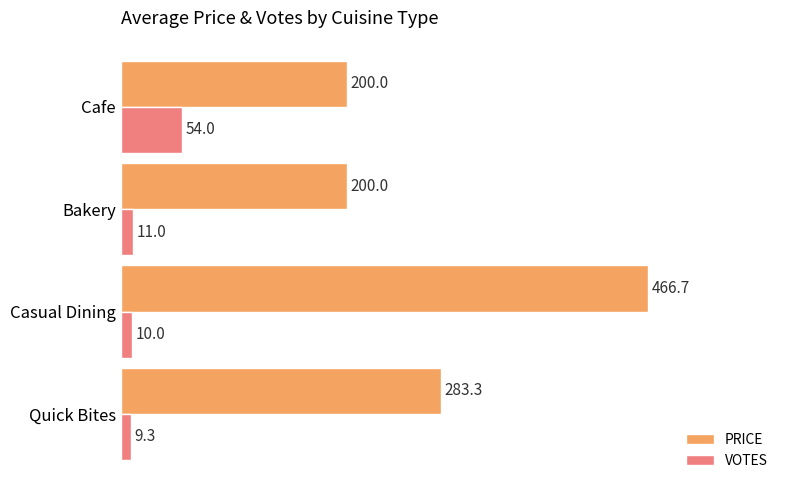

What are all the series names shown in the legend?

PRICE, VOTES